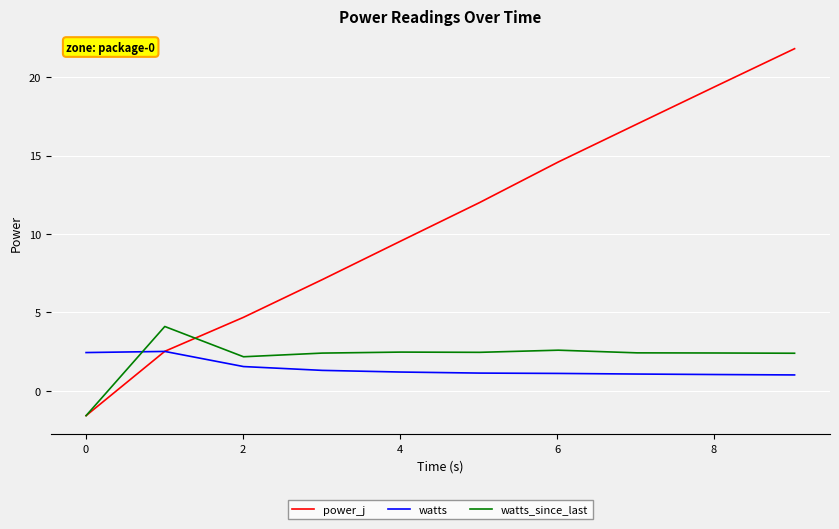

Which series has the widest spread of values?

power_j